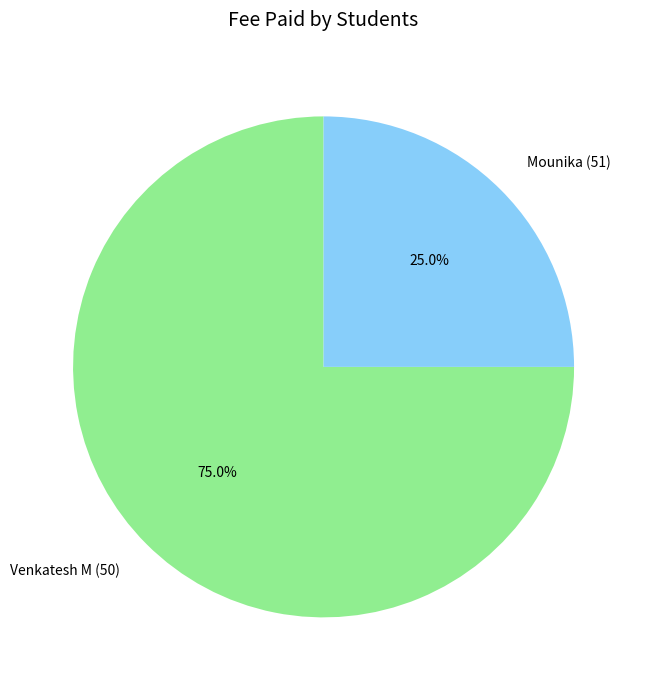

Combined, what portion of the pie is Mounika (51) and Venkatesh M (50)?

100.0%